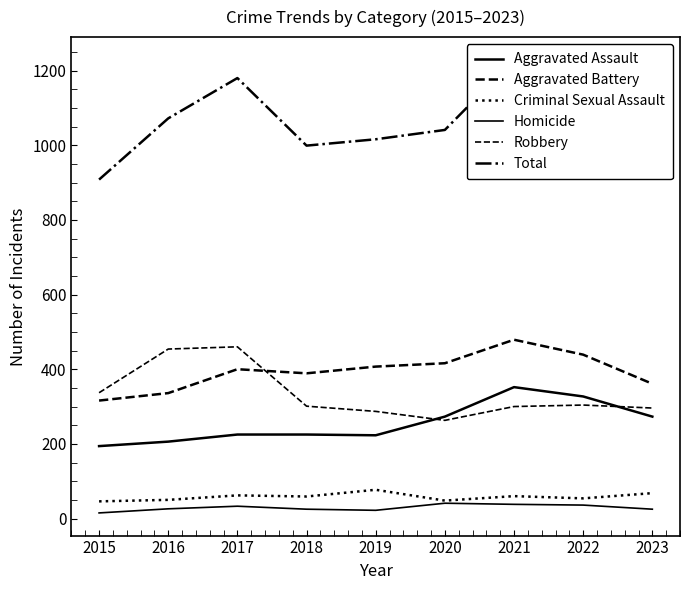

How many distinct data groups are displayed?

6